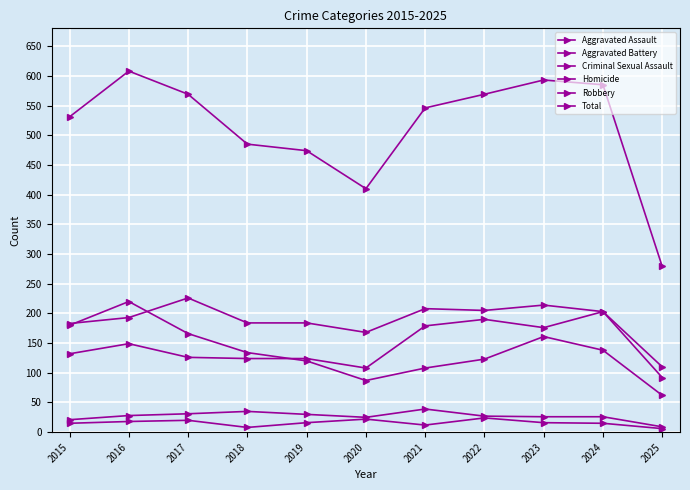

In Homicide, how many points are lower than both neighbors (excluding endpoints)?

2